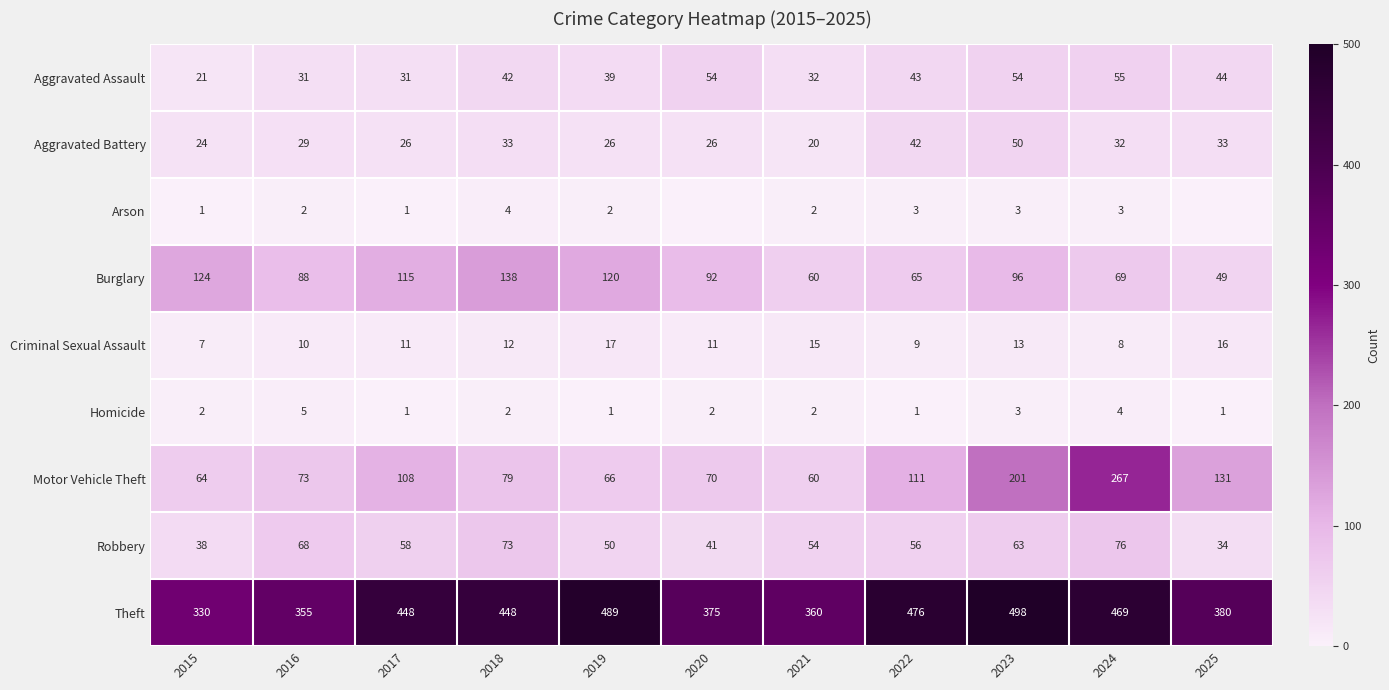

Between 2017 and 2018, which is larger?

2018